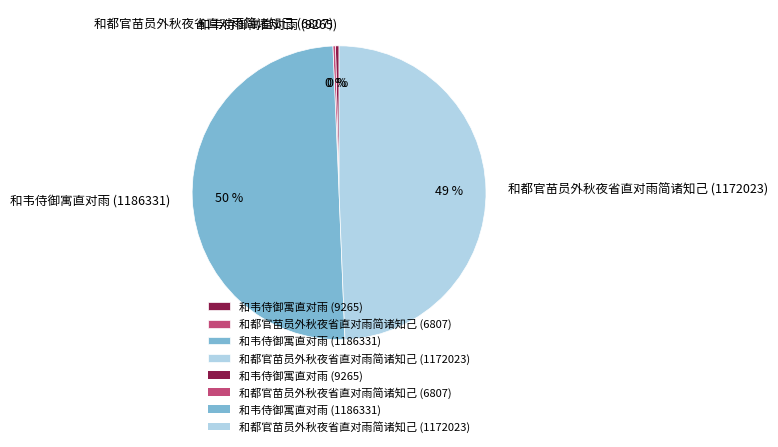

Which category has the biggest portion of the pie?

和韦侍御寓直对雨 (1186331)